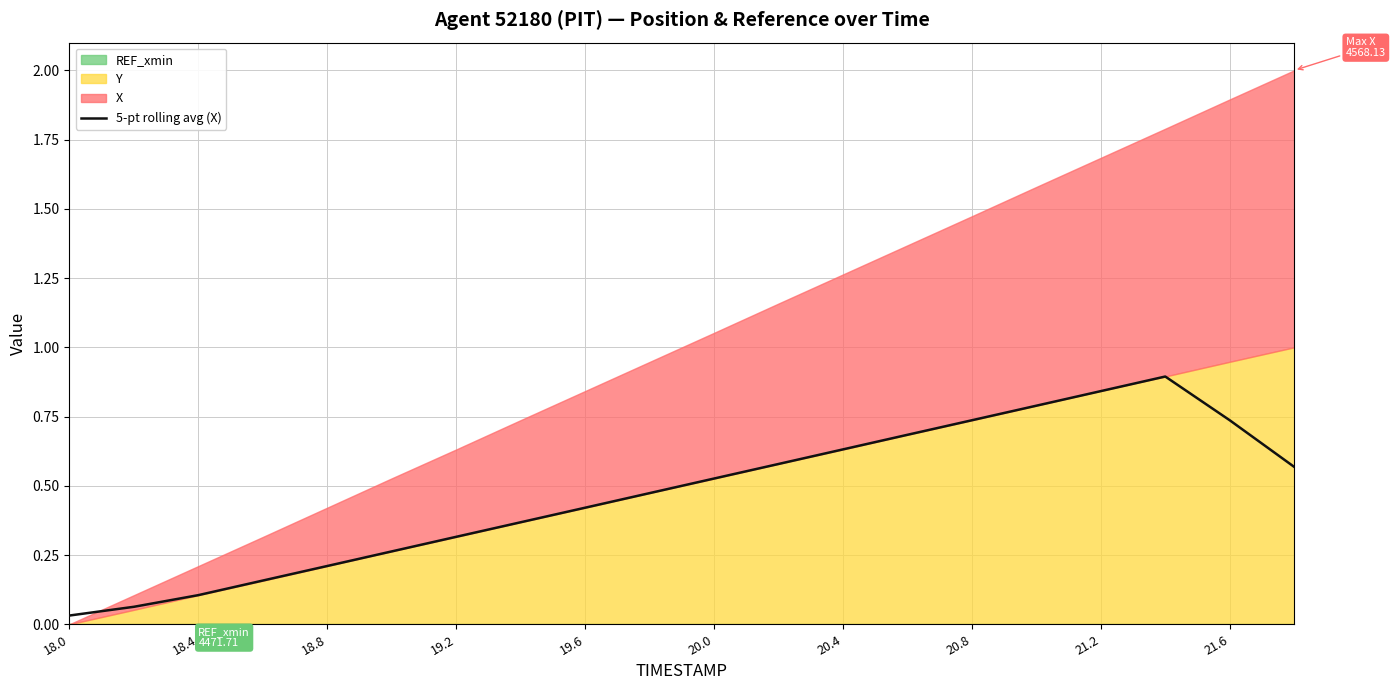

How many interior local peaks (higher than both neighbors) does the data have?

1